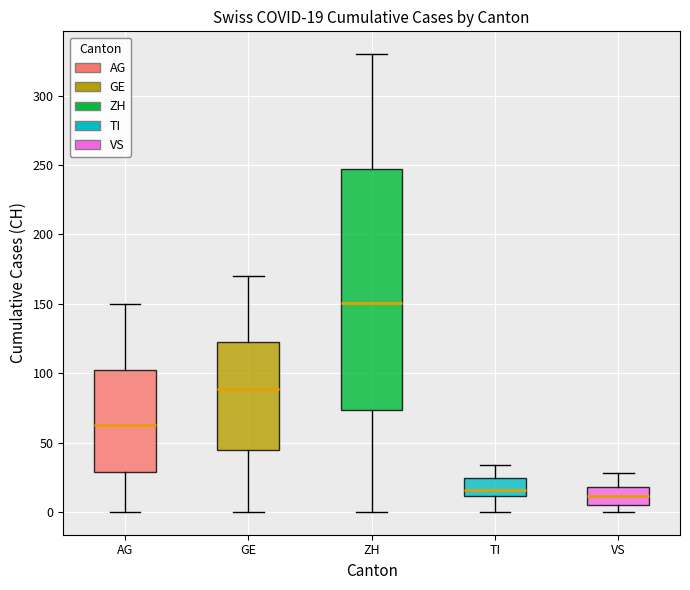

Which box is the tallest, from its lower edge to its upper edge?

ZH